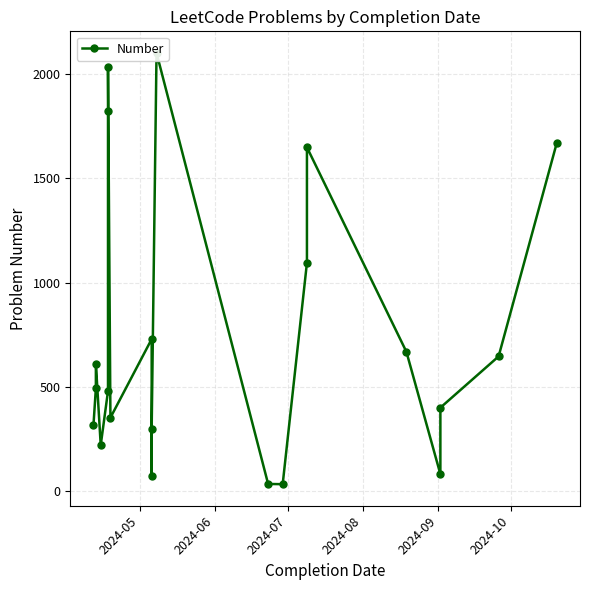

Reading left to right, extract all data points from this chart.

315	493	611	220	480	1825	2034	352	729	74	300	2102	34	33	1095	1649	668	81	400	646	1671